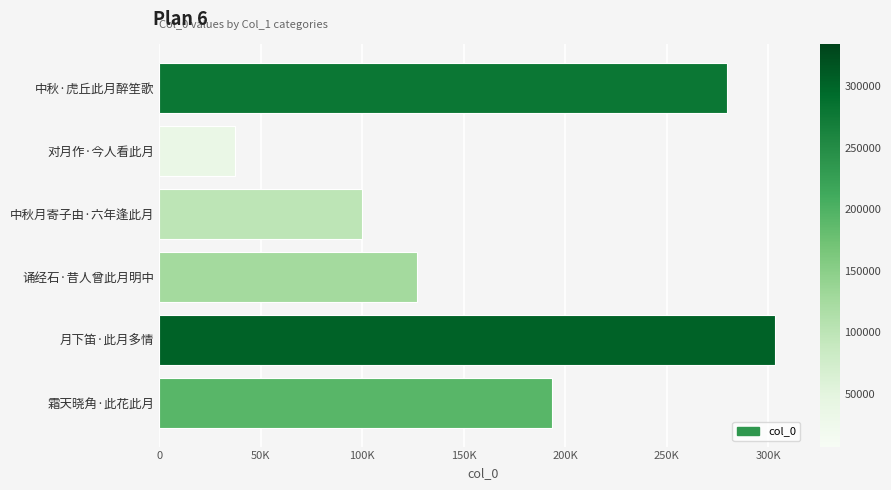

What is the difference between the second highest and second lowest values?

179807